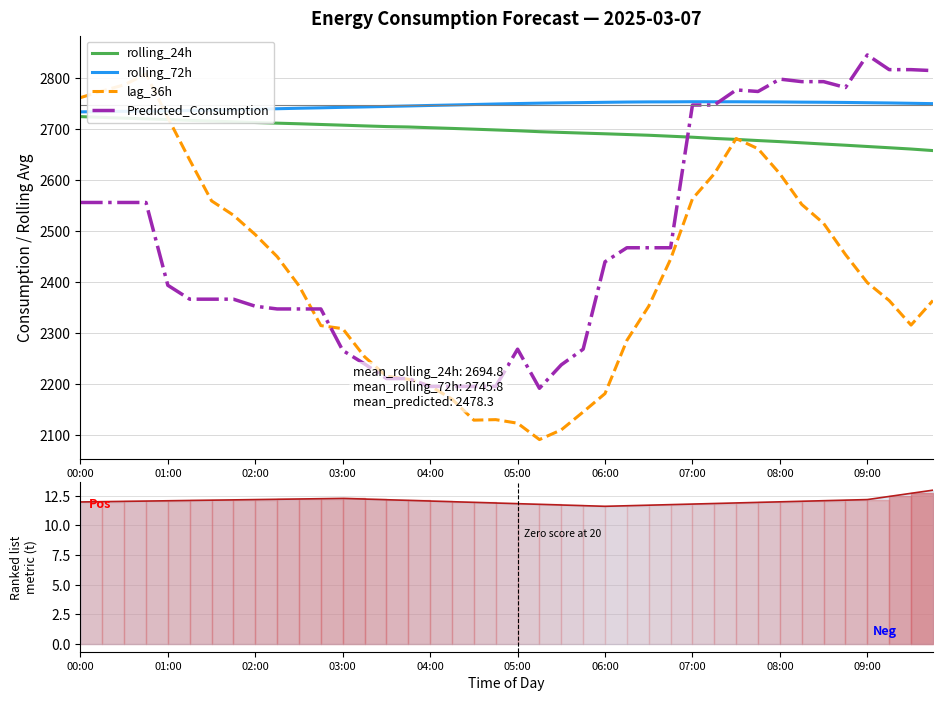

True or false: Predicted_Consumption and rolling_24h cross at least once.

True